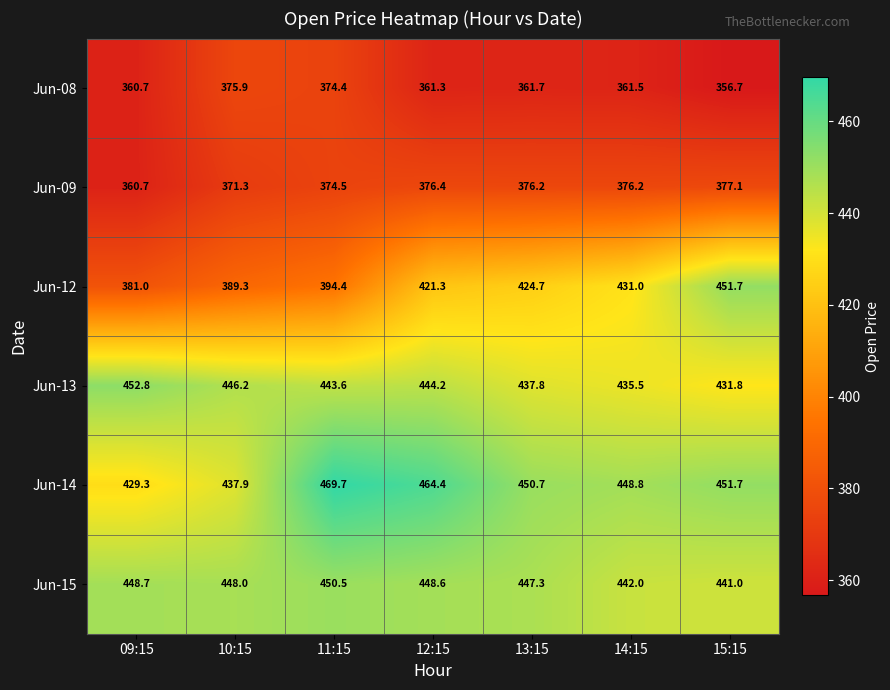

At which label does Jun-09 first exceed 376?

12:15